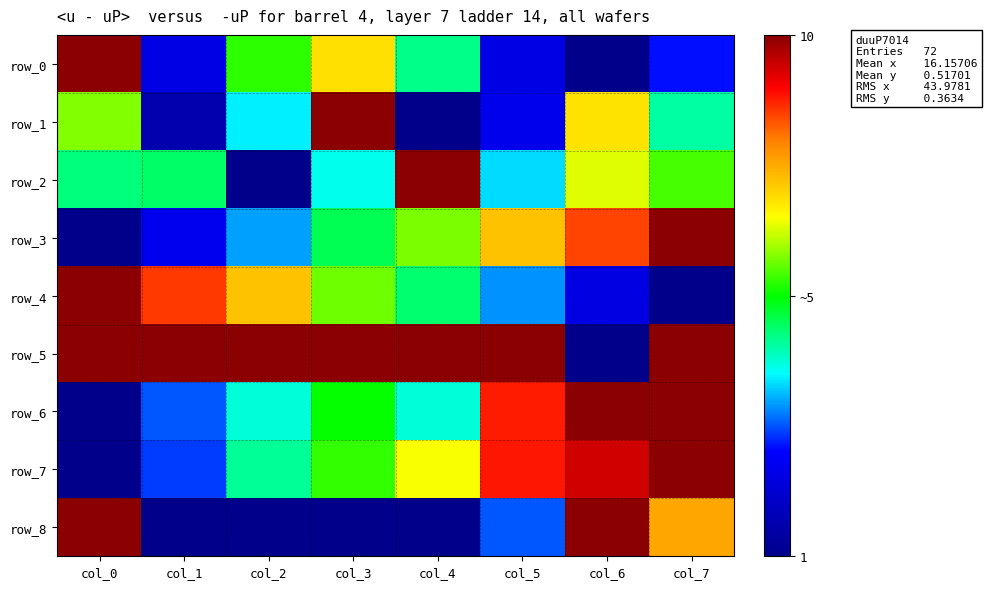

How many categories are shown in the chart?

8